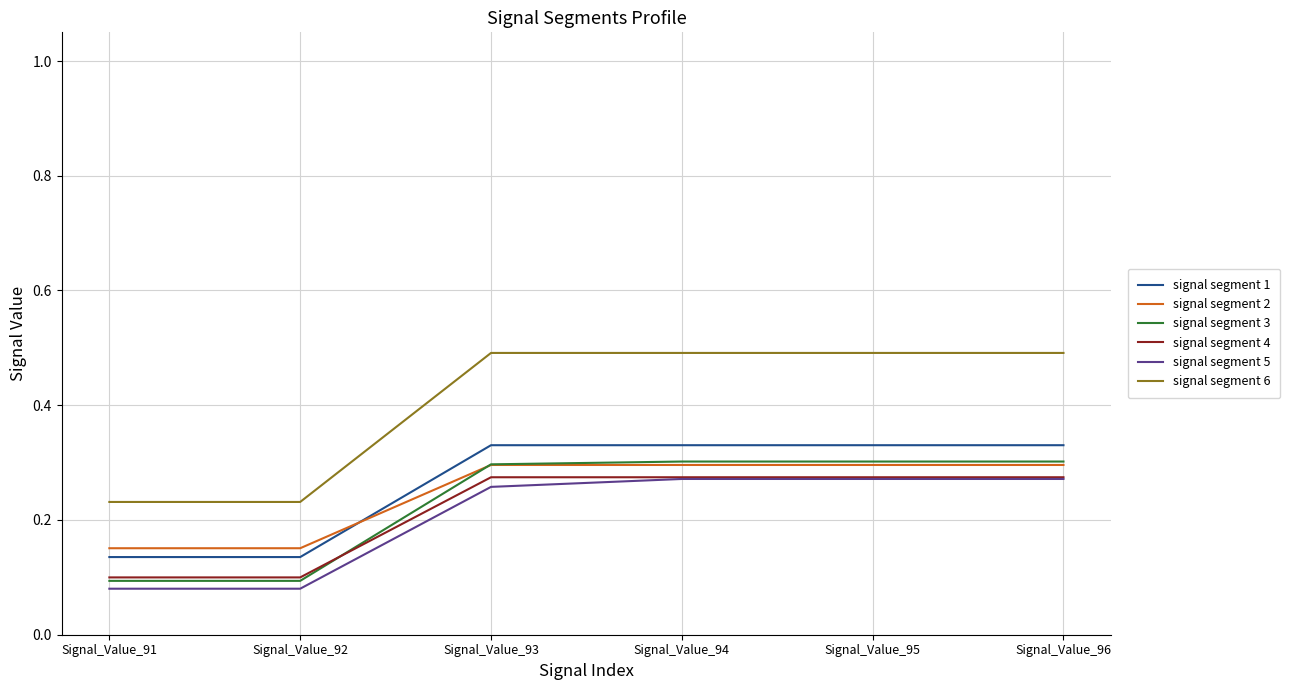

After their last crossing, which series has the higher values: signal segment 4 or signal segment 3?

signal segment 3